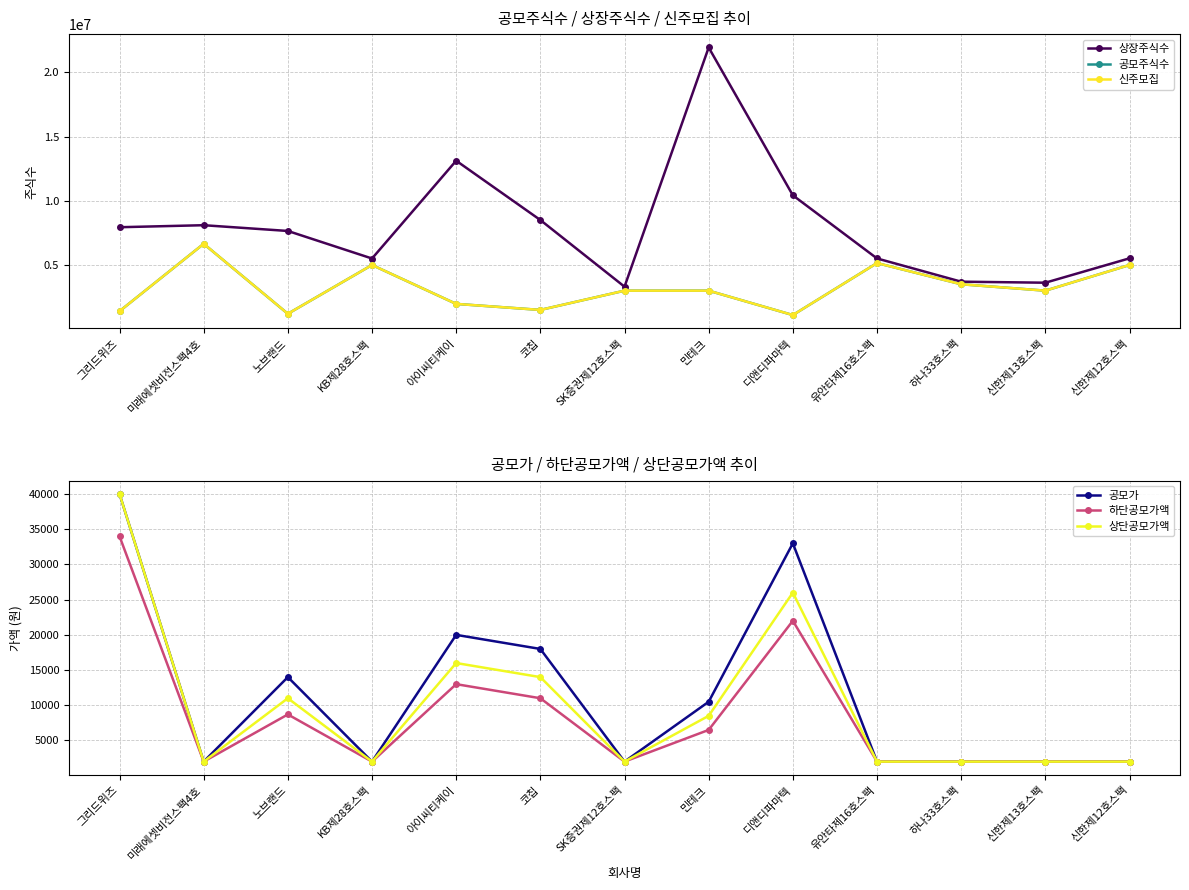

Reading left to right, extract all data points from this chart.

상장주식수: 7942750	8100000	7651263	5505000	13124496	8503460	3310000	21945300	10429232	5510000	3700000	3620000	5520000
공모주식수: 1400000	6650000	1200000	5000000	1970000	1500000	3000000	3000000	1100000	5150000	3500000	3000000	5000000
신주모집: 1400000	6650000	1200000	5000000	1970000	1500000	3000000	3000000	1100000	5150000	3500000	3000000	5000000
공모가: 40000	2000	14000	2000	20000	18000	2000	10500	33000	2000	2000	2000	2000
하단공모가액: 34000	2000	8700	2000	13000	11000	2000	6500	22000	2000	2000	2000	2000
상단공모가액: 40000	2000	11000	2000	16000	14000	2000	8500	26000	2000	2000	2000	2000